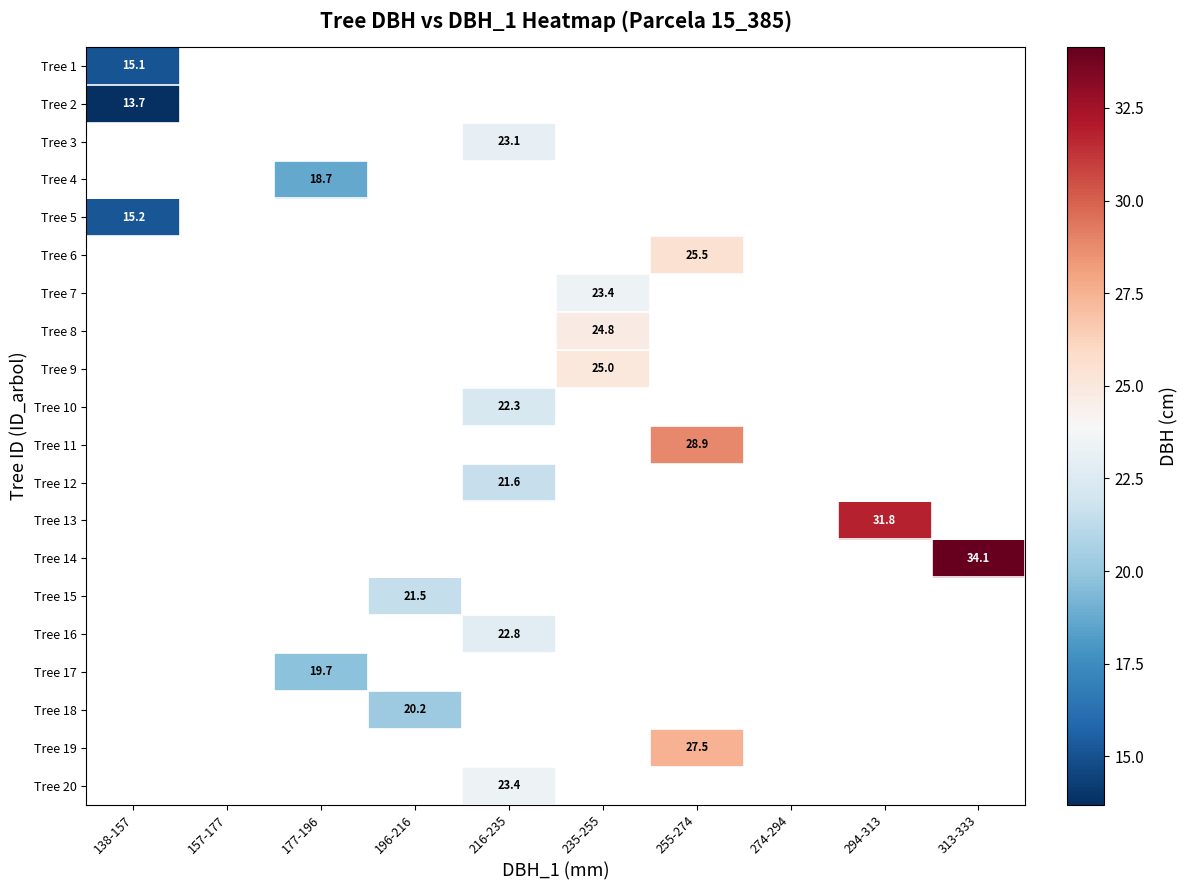

Is the value of Tree 18 at 157-177 greater than the value of Tree 5 at 313-333?

No